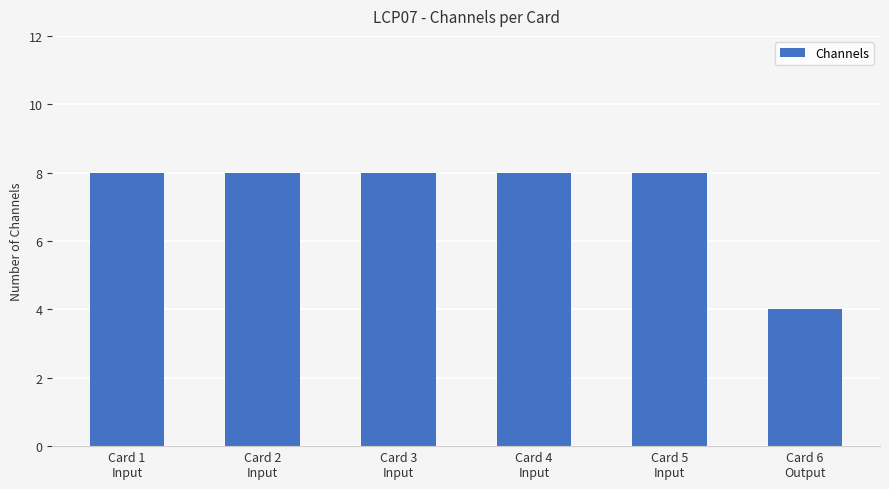

Are the bars grouped side by side (vs. stacked)?

No